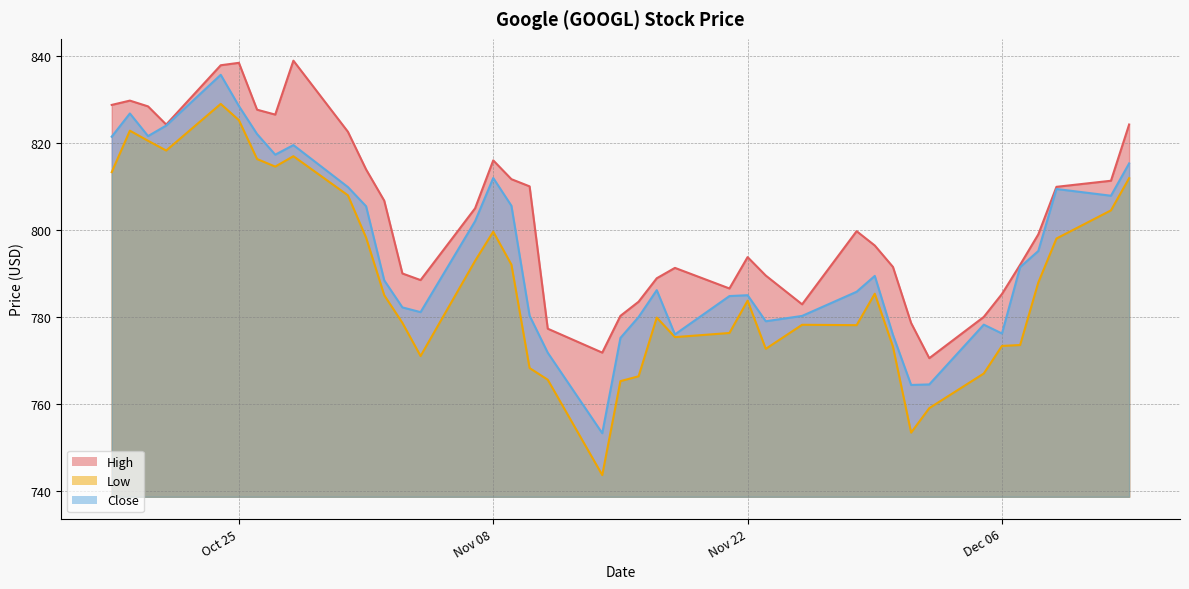

Is the value of Low at 2016-10-25 greater than the value of Close at 2016-10-24?

No